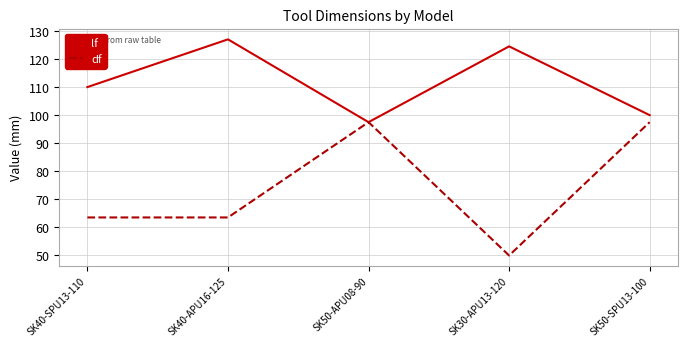

Is the value of lf at SK40-SPU13-110 greater than the value of df at SK40-APU16-125?

Yes